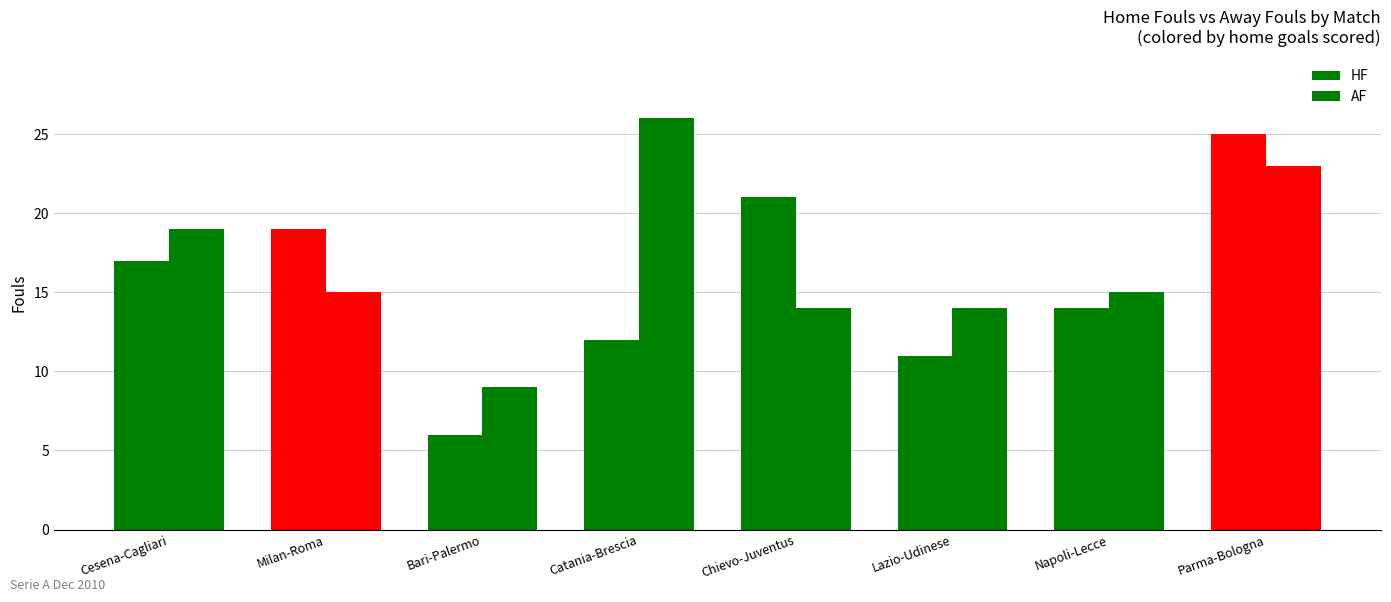

Reading right to left, extract all data points from this chart.

HF: Parma-Bologna=25	Napoli-Lecce=14	Lazio-Udinese=11	Chievo-Juventus=21	Catania-Brescia=12	Bari-Palermo=6	Milan-Roma=19	Cesena-Cagliari=17
AF: Parma-Bologna=23	Napoli-Lecce=15	Lazio-Udinese=14	Chievo-Juventus=14	Catania-Brescia=26	Bari-Palermo=9	Milan-Roma=15	Cesena-Cagliari=19